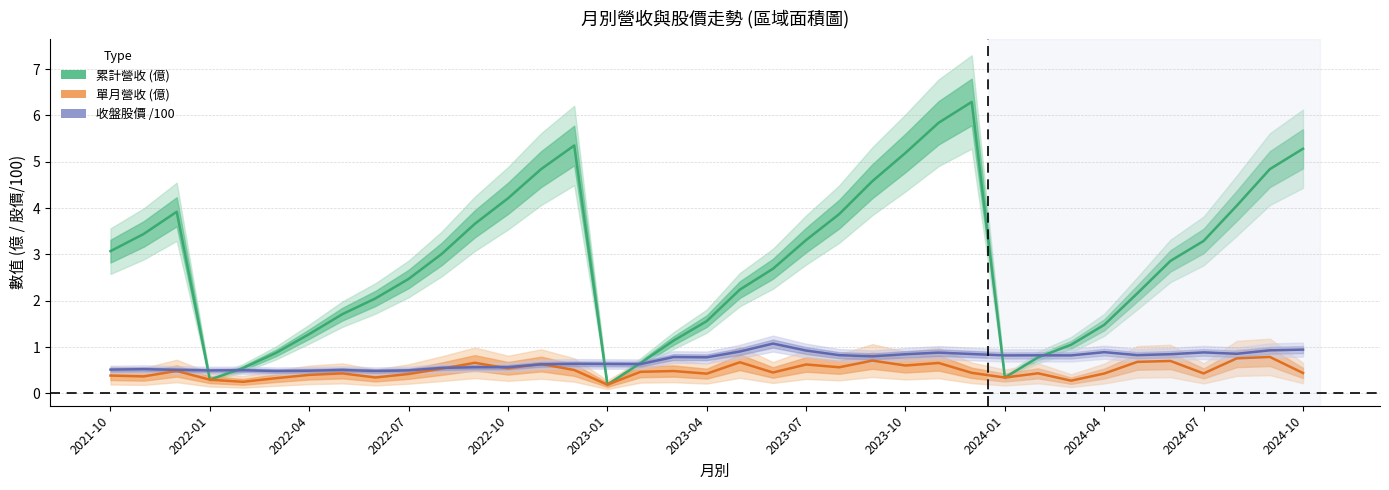

What is the highest value of the 收盤股價 /100 series?

1.1